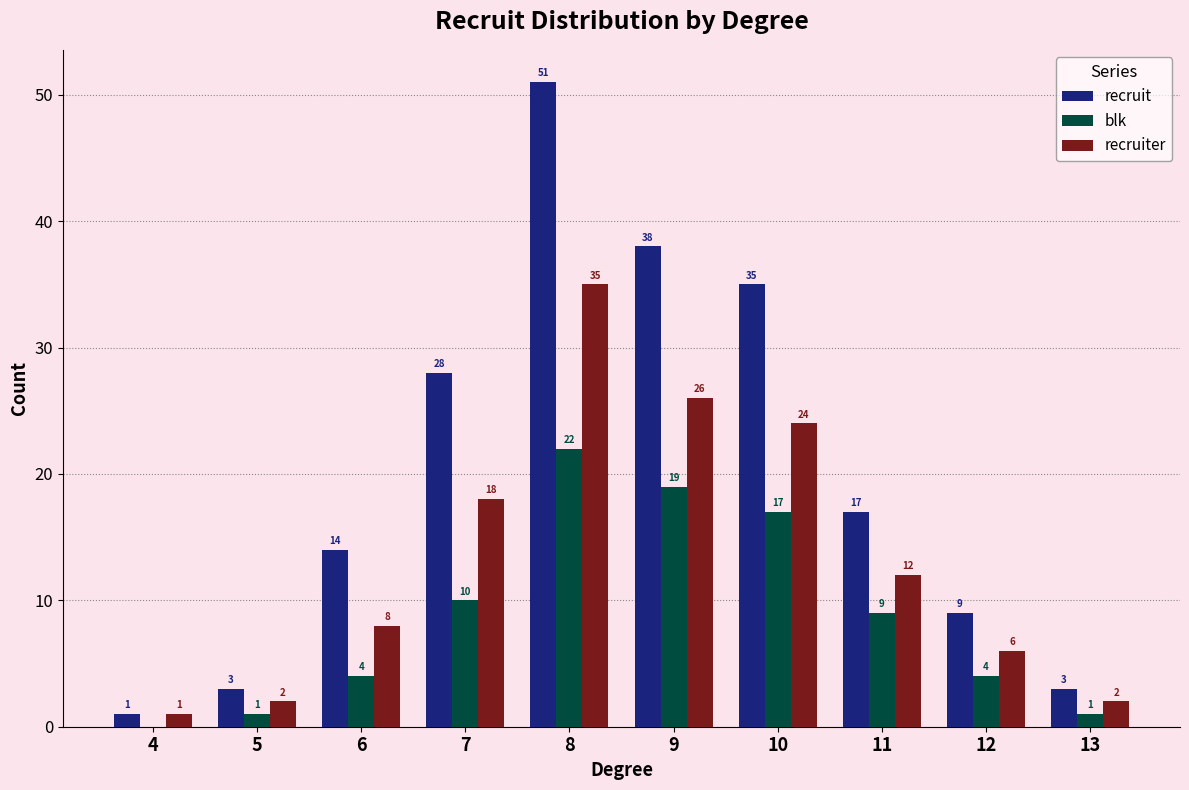

Is the value of recruiter at 4 greater than the value of recruit at 11?

No